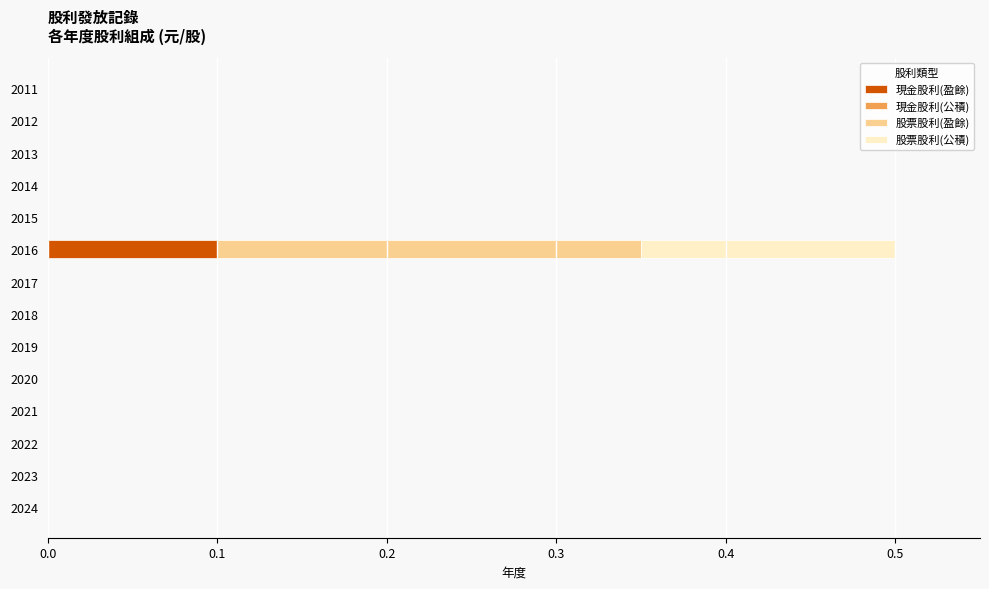

At which category is the sum across all series the highest?

2016